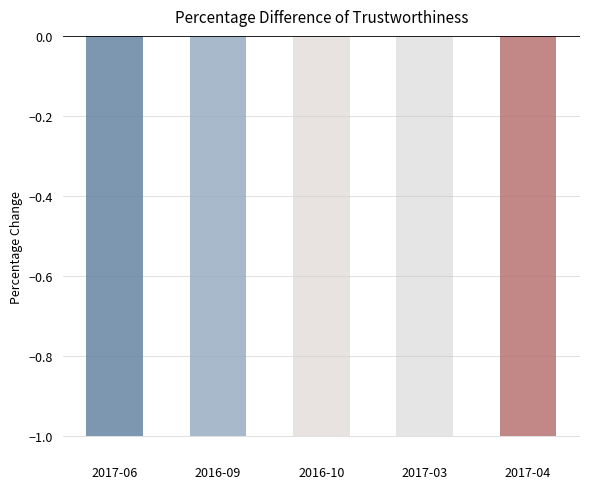

How many series are shown in this chart?

1